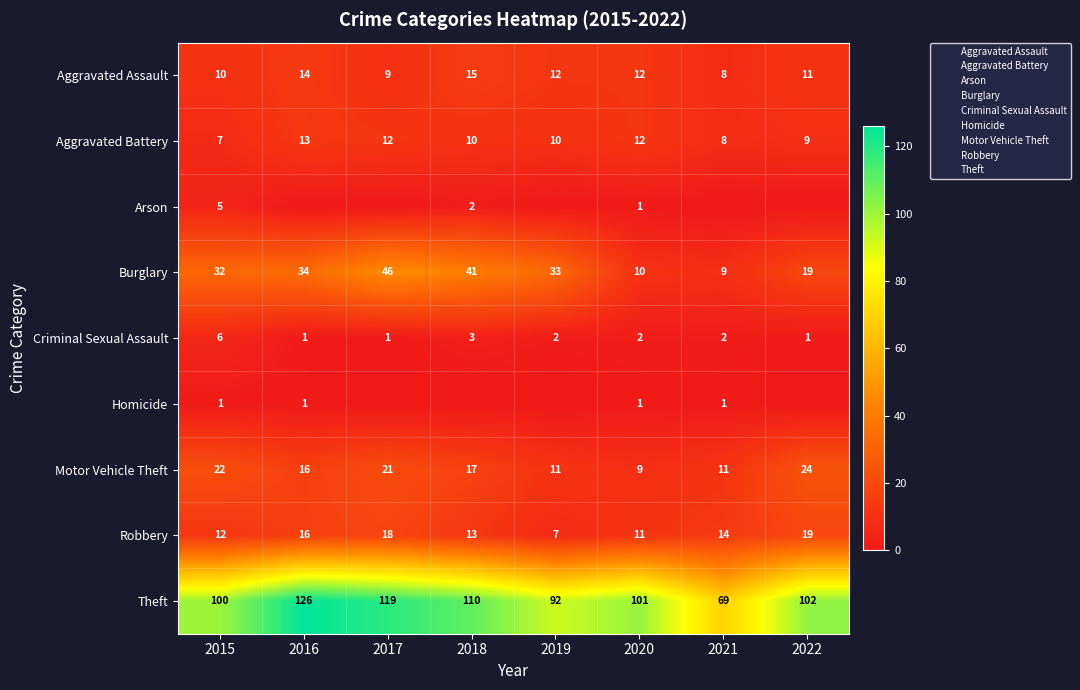

Where is Motor Vehicle Theft nearest to the value 16?

2016